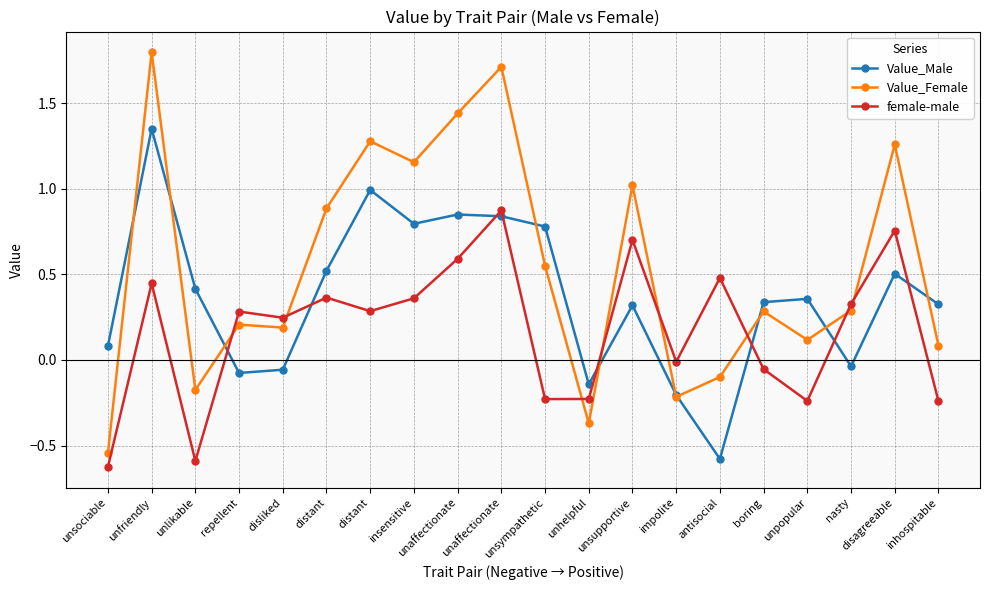

True or false: female-male has more than 1 interior local peaks.

True